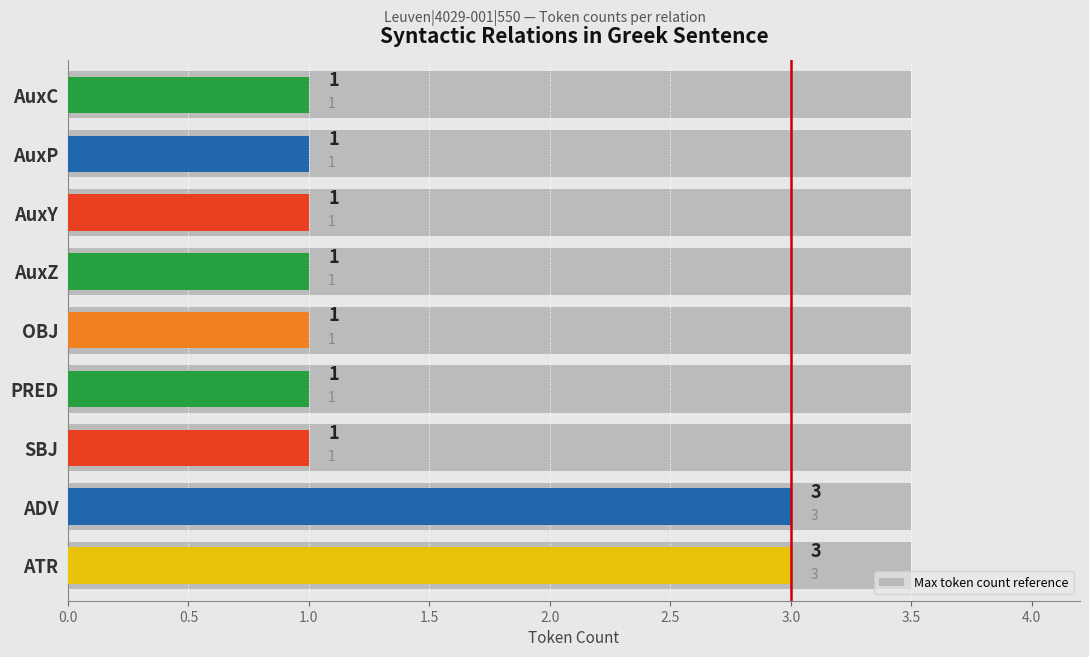

Are the bars horizontal?

Yes